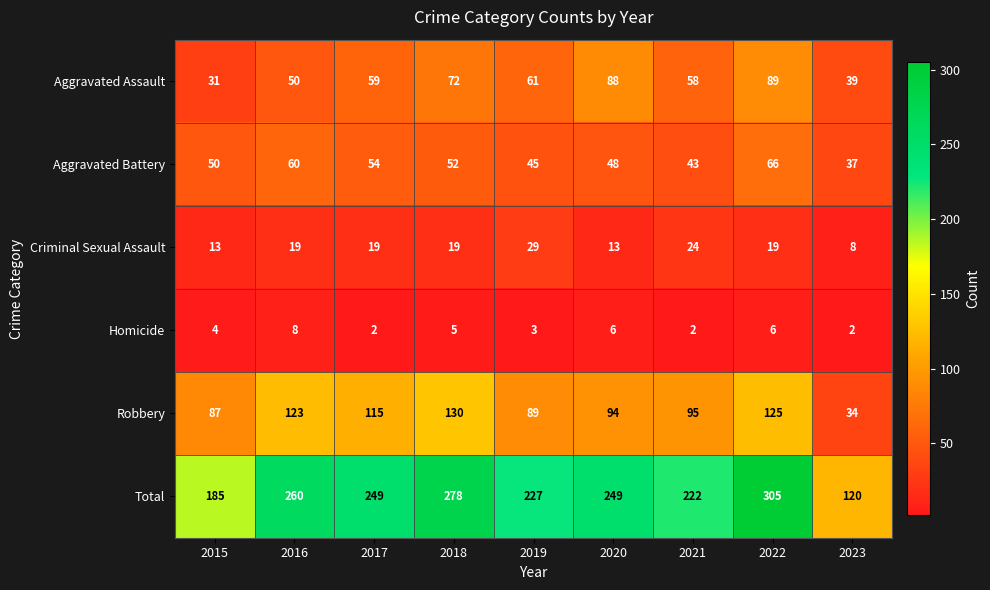

What is the lowest value of the Total series?

120